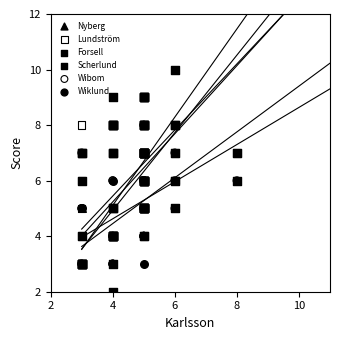

Which series has the largest total across all categories?

Forsell